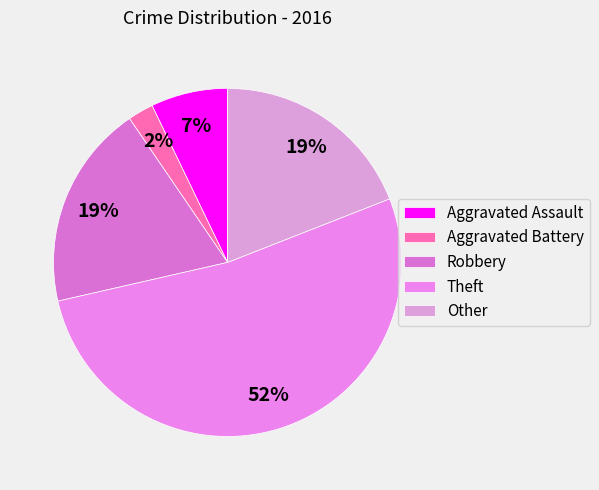

Is it true that Aggravated Assault is 1% of the pie?

False